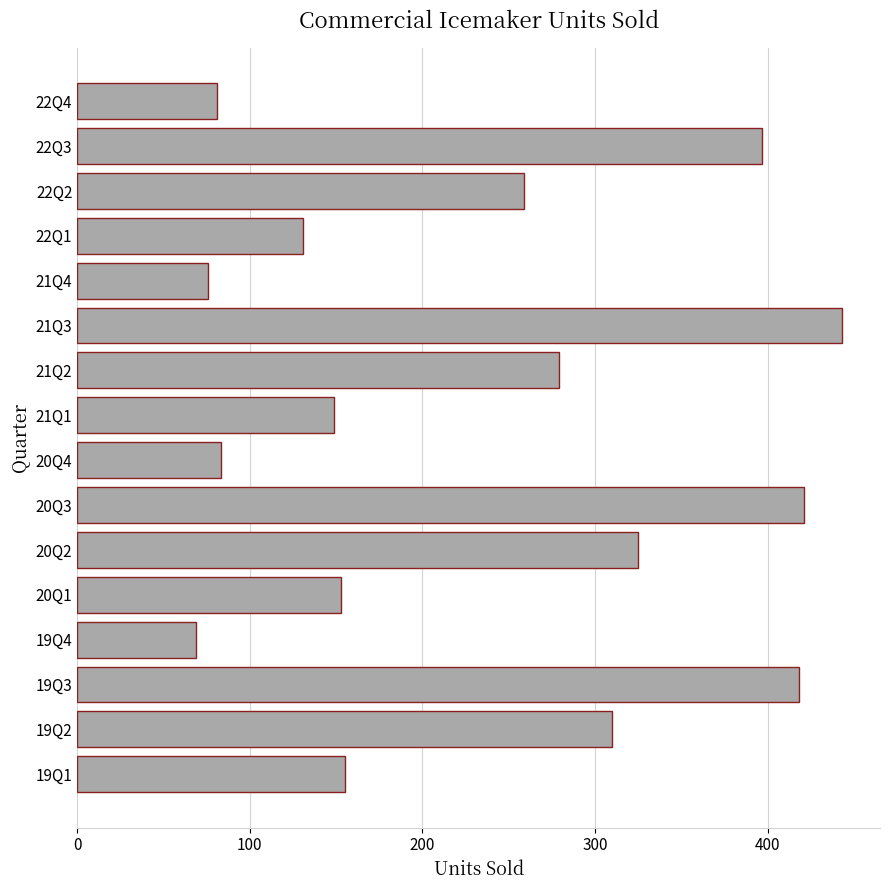

What is the difference between the second highest and minimum values?

352